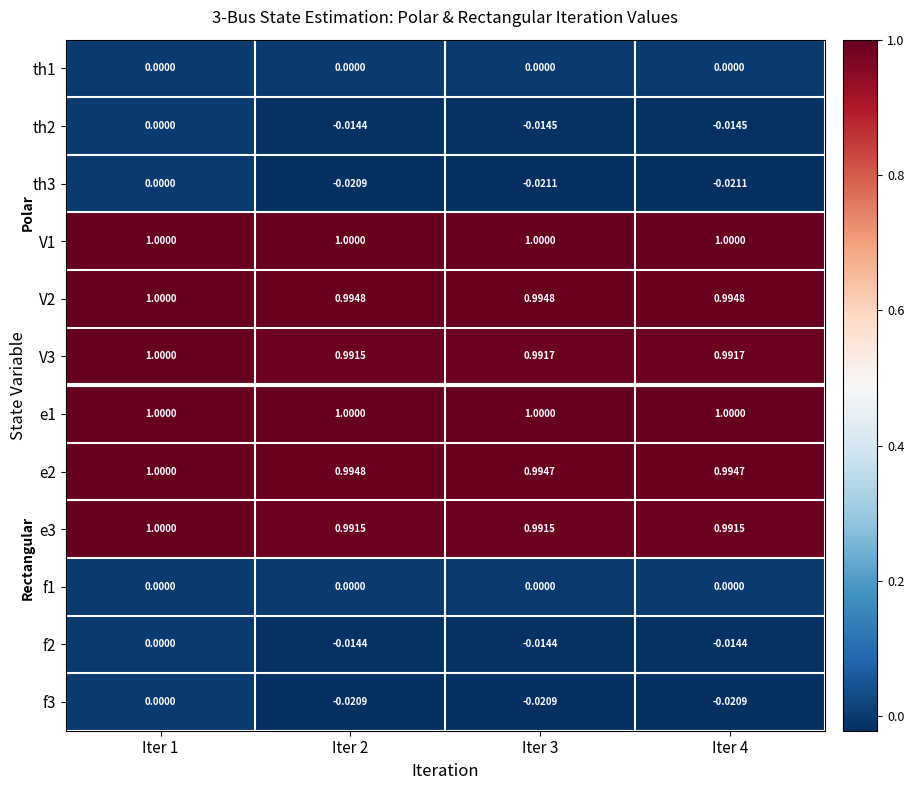

Is the value of V3 at Iter 3 greater than the value of f1 at Iter 1?

Yes